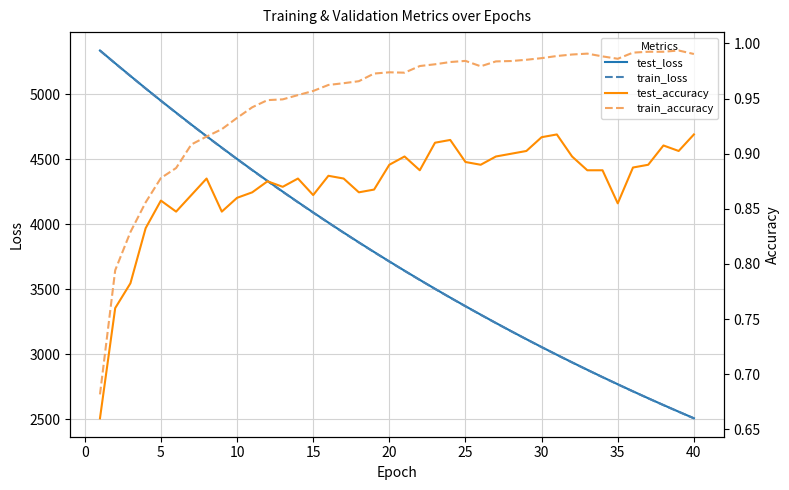

What is the highest value of the train_loss series?

5333.6